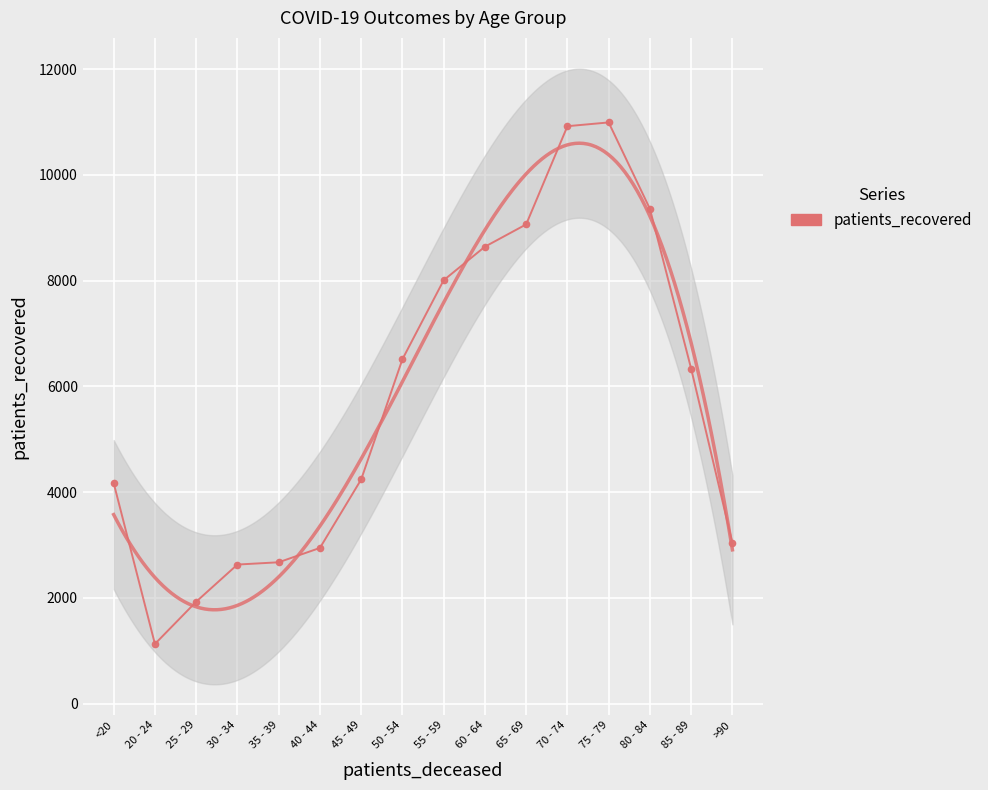

True or false: there are more than 2 points higher than both neighbors.

False